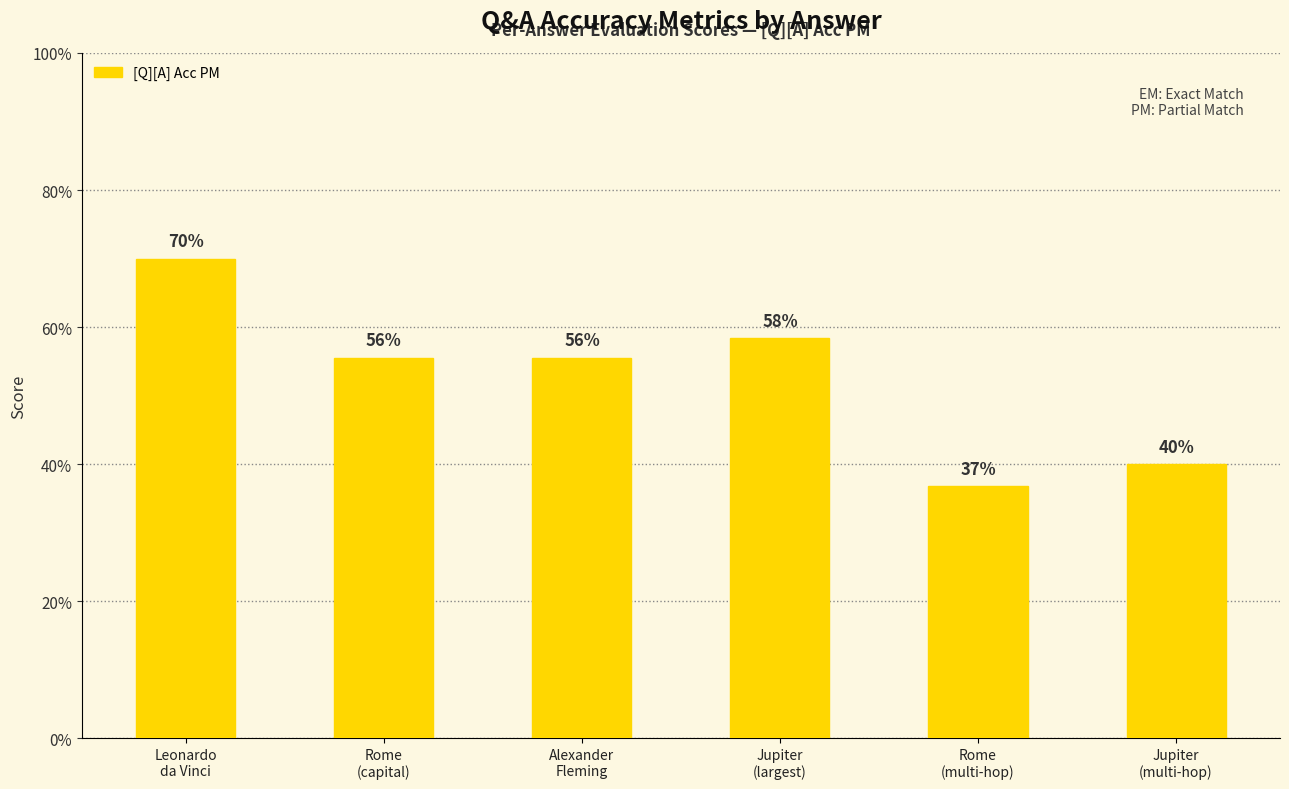

What is the value of the 4th bar from the left?

0.6